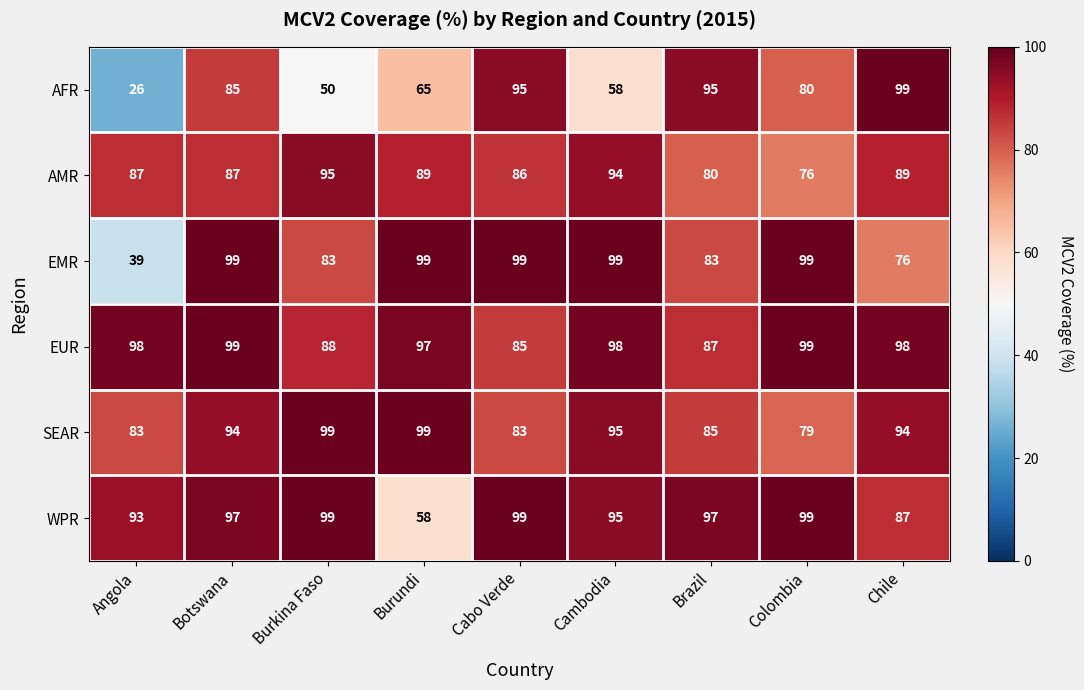

At which category is the sum across all series the highest?

Botswana